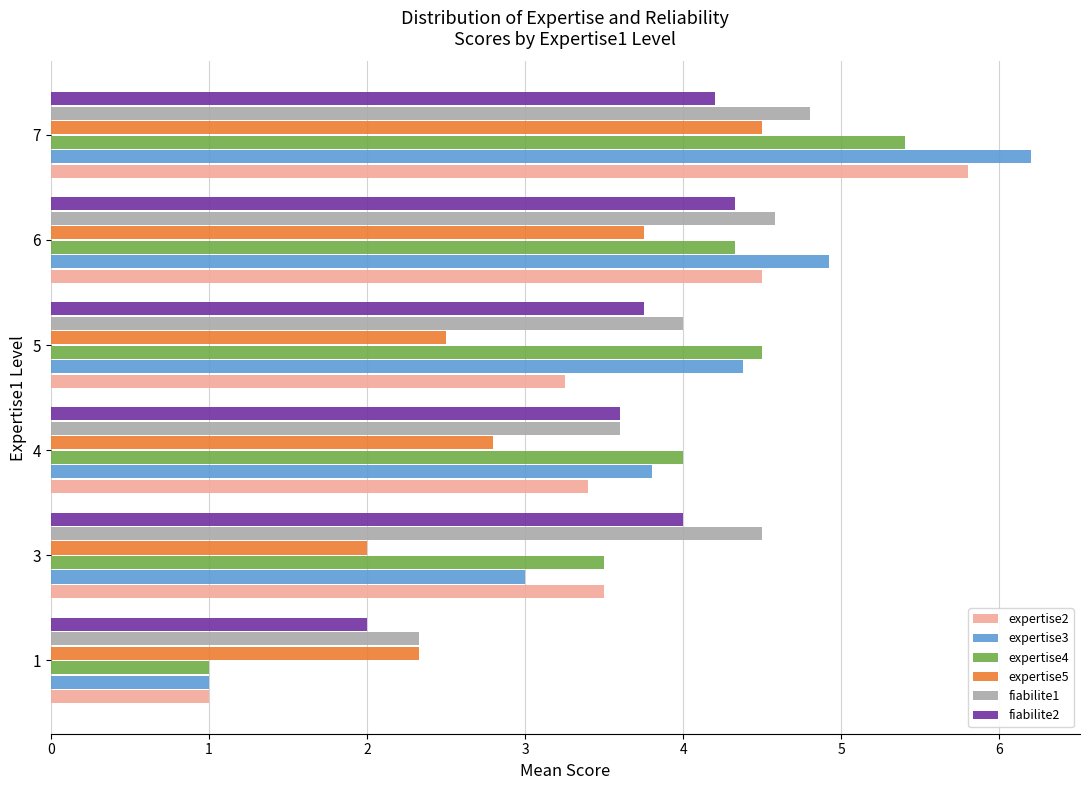

The value of fiabilite1 at 5 is 7.0. True or false?

False